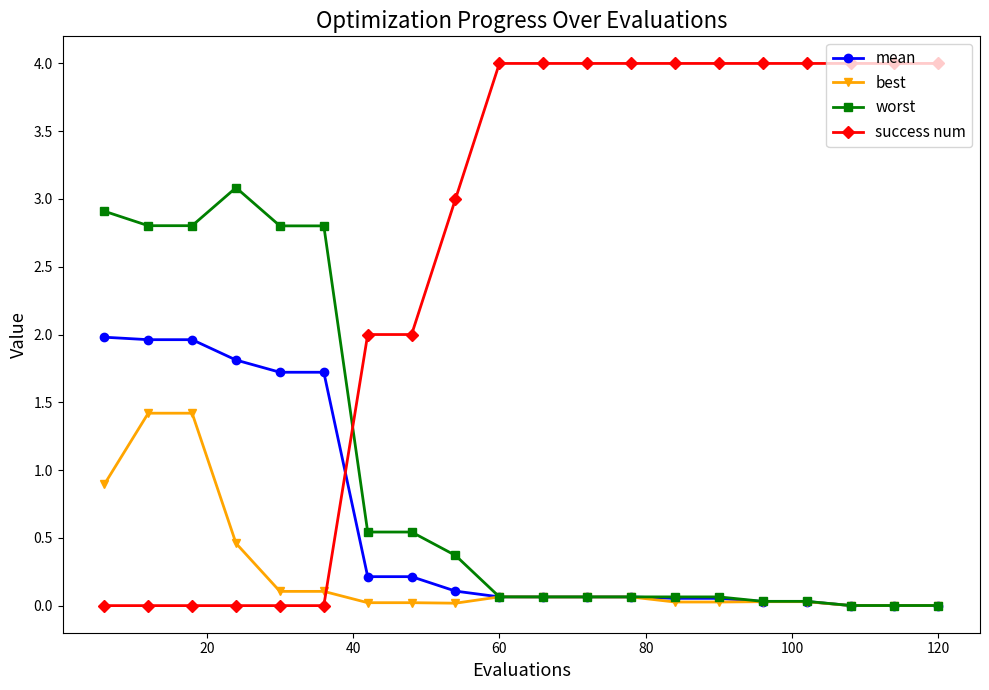

How many distinct data groups are displayed?

4